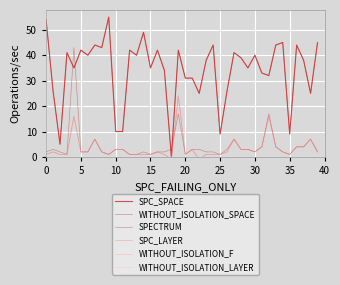

What is the sum of the SPC_LAYER values at 28 and 0?

4